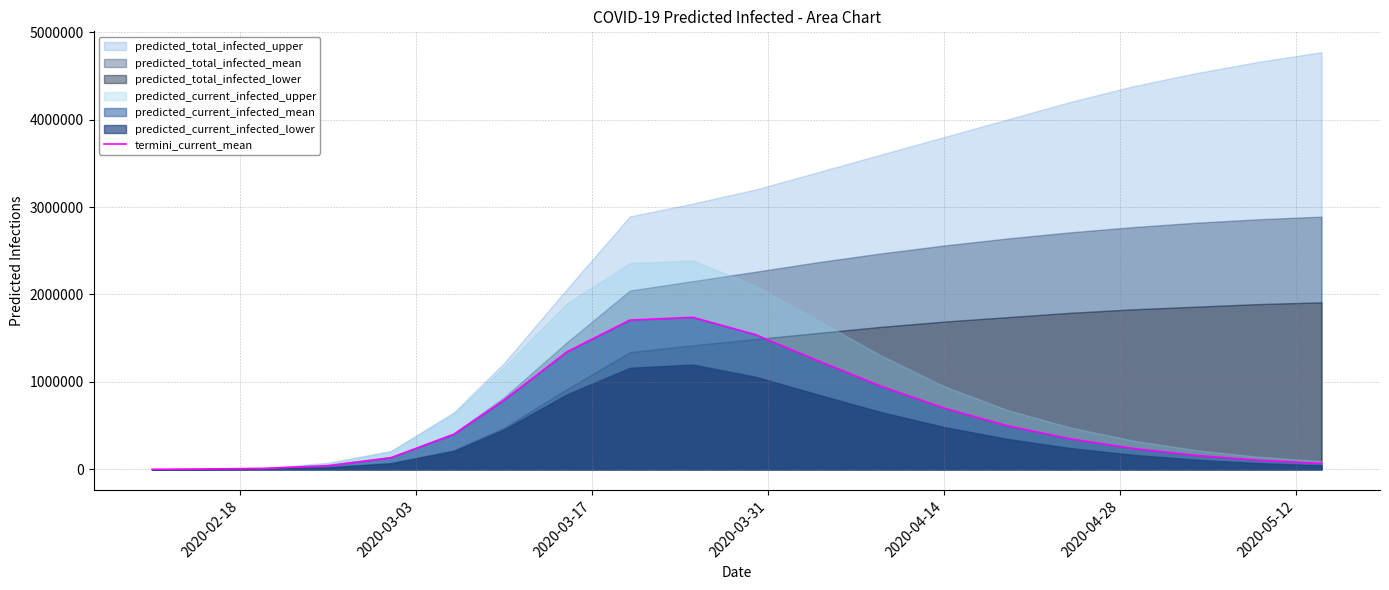

True or false: there are more than 2 points higher than both neighbors.

False